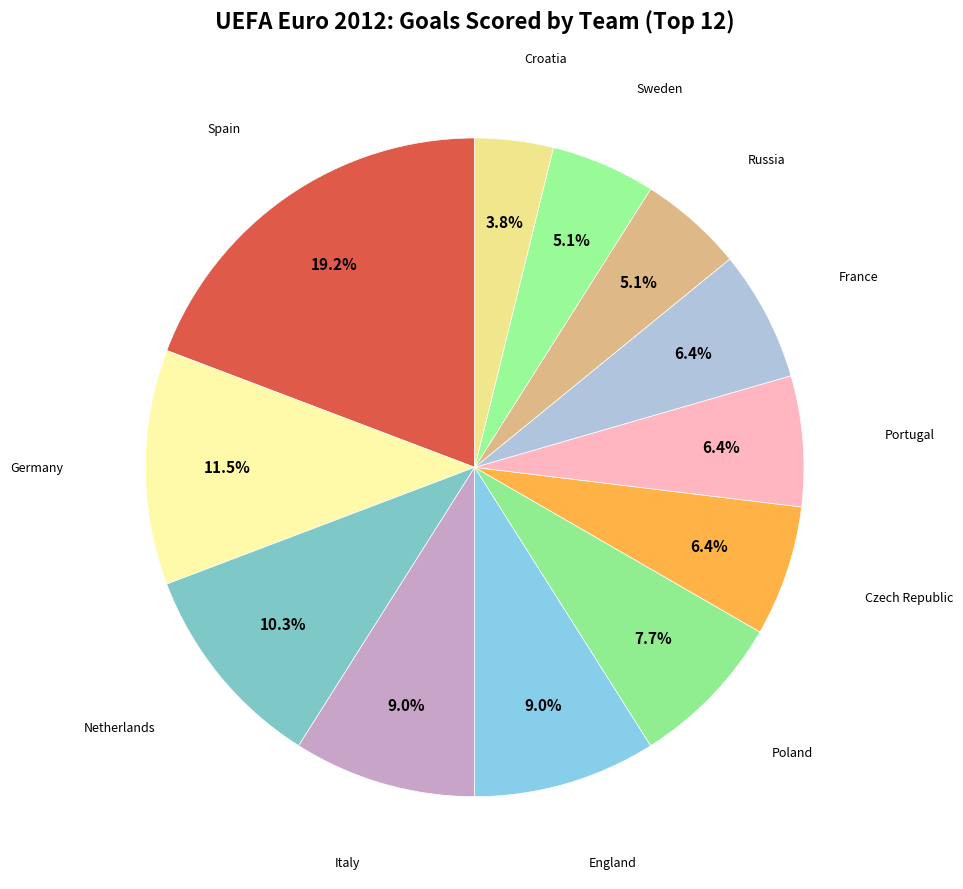

How many segments does this pie chart have?

12